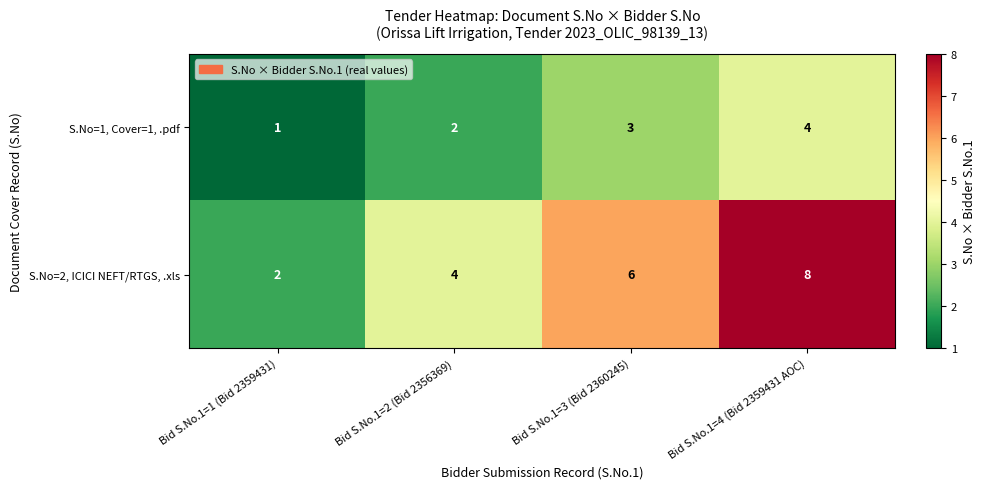

What is the difference between the second highest and minimum values in the S.No=2, ICICI NEFT/RTGS, .xls series?

4